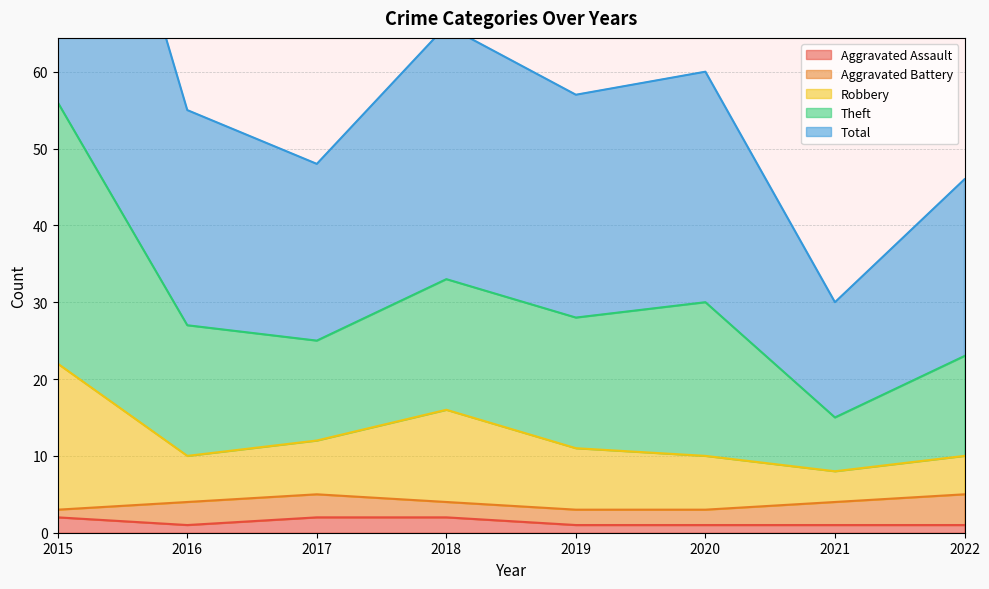

The value of Aggravated Assault at 2017 is 2. True or false?

True